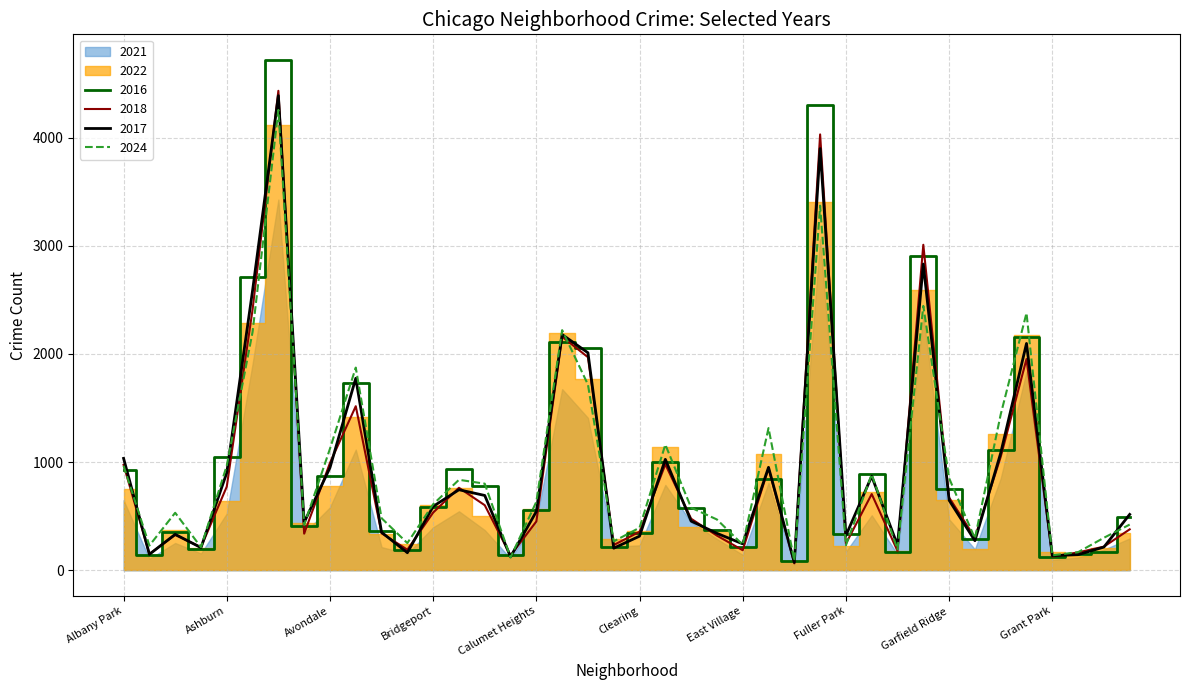

Where does the 2017 series first go above 544?

Albany Park